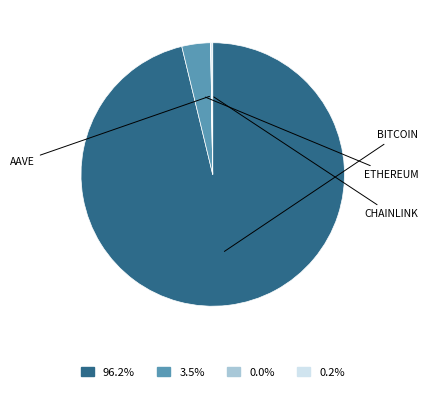

Is there a majority slice in this chart?

Yes